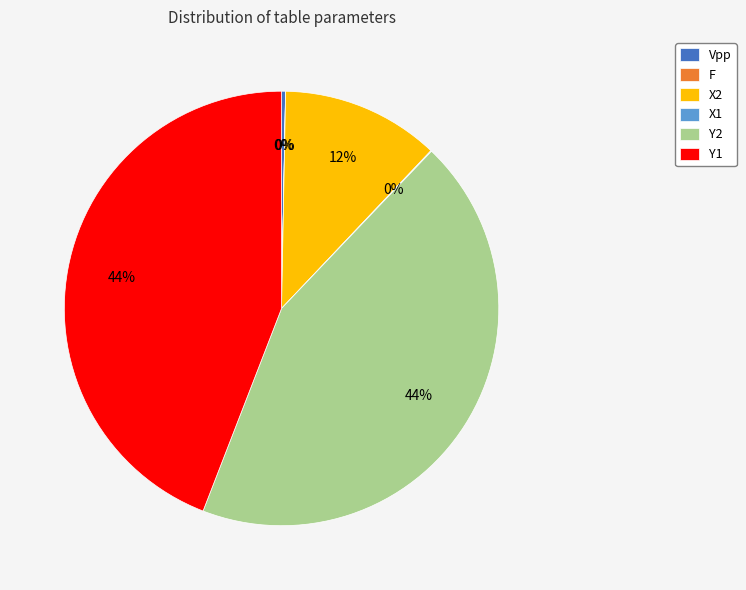

Which has a higher value, Y2 or X2?

Y2